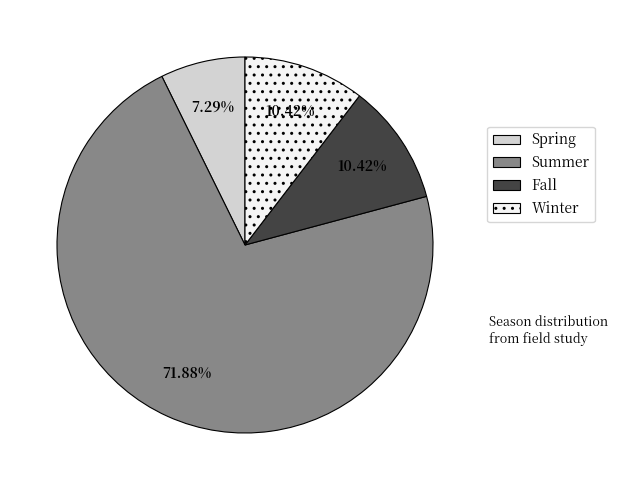

Is there a majority slice in this chart?

Yes